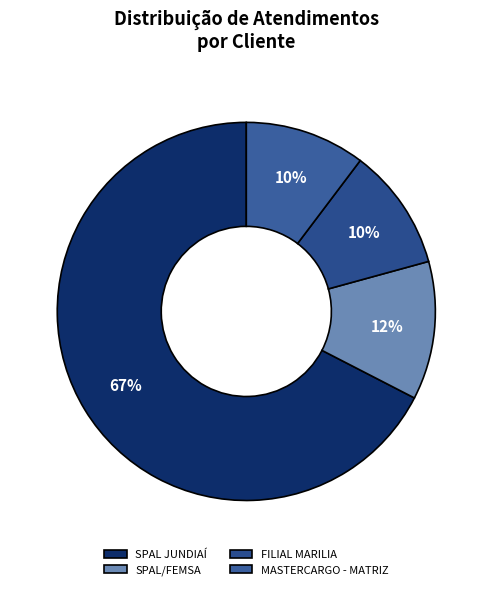

To the nearest percent, what is the difference between the largest and smallest slice percentages?

57%